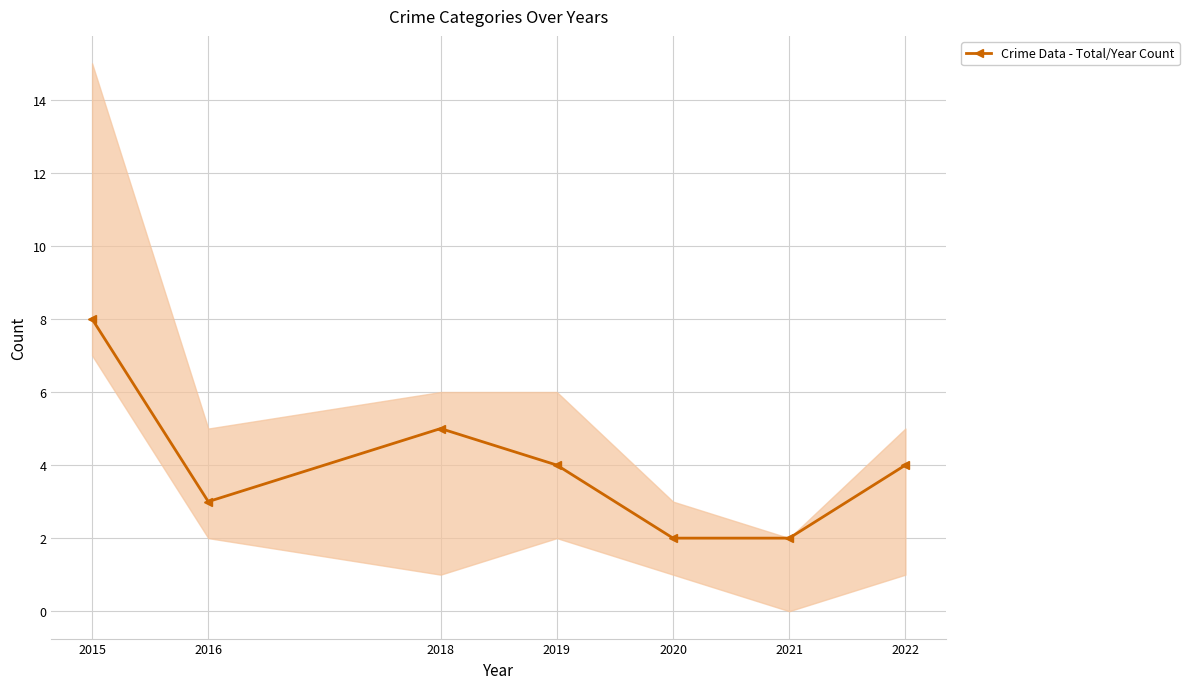

Rank the categories by value from lowest to highest.

2020, 2021, 2016, 2019, 2022, 2018, 2015